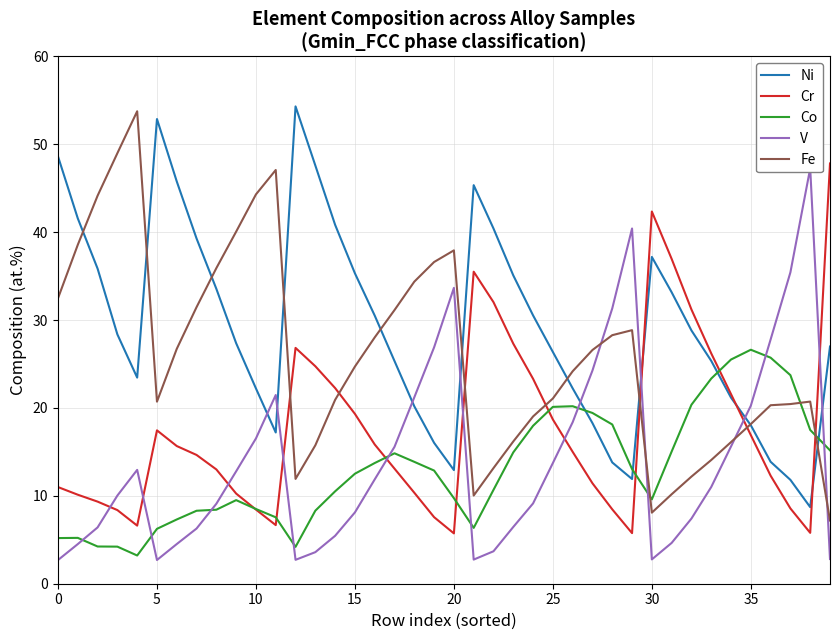

Is it true that Ni equals 26.4 at 25?

True